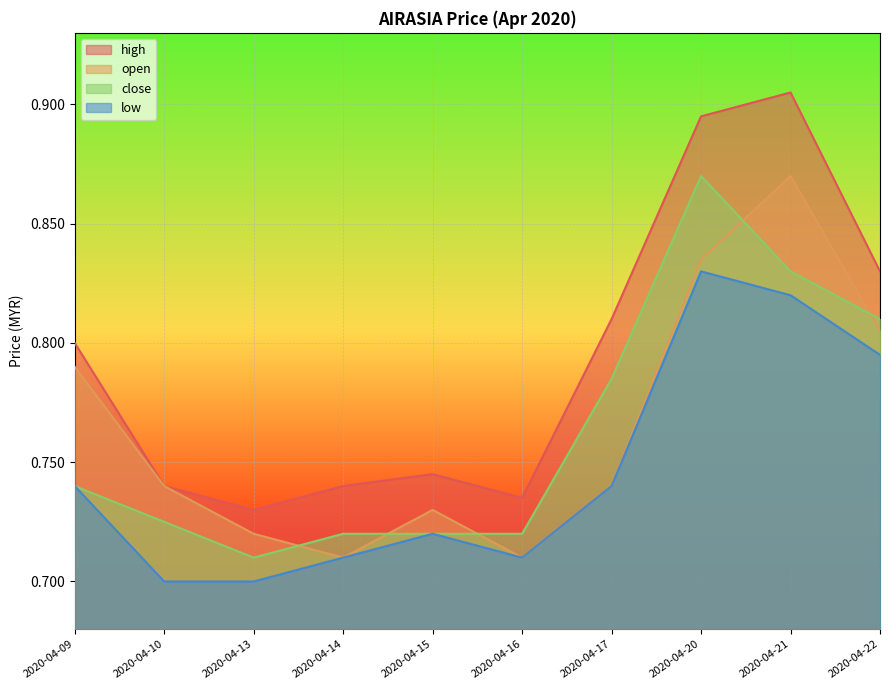

The close series shows 0.7 at 2020-04-09. True or false?

True